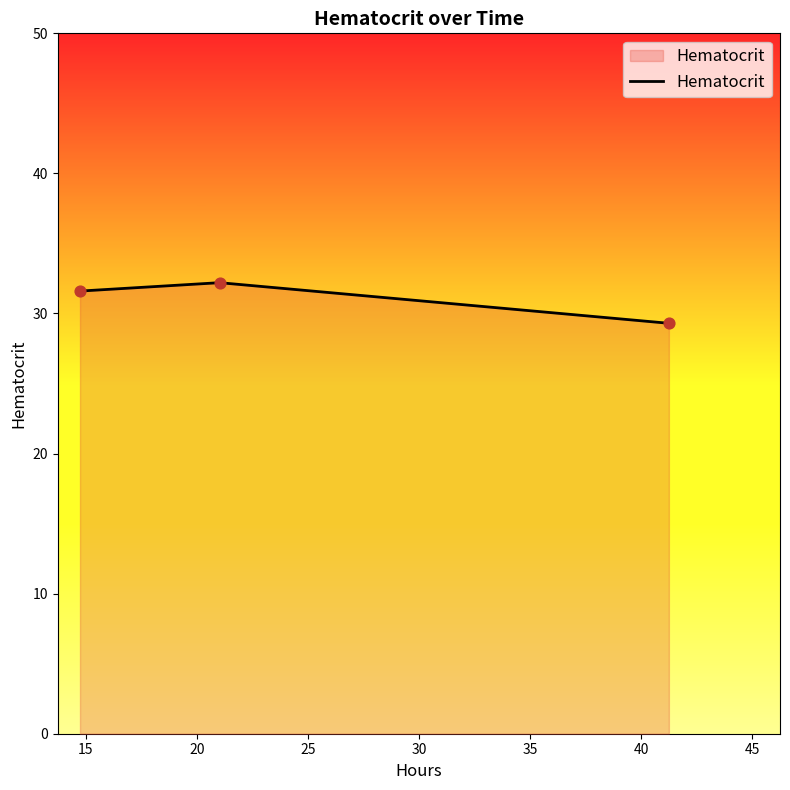

What is the minimum value shown in the chart?

29.3